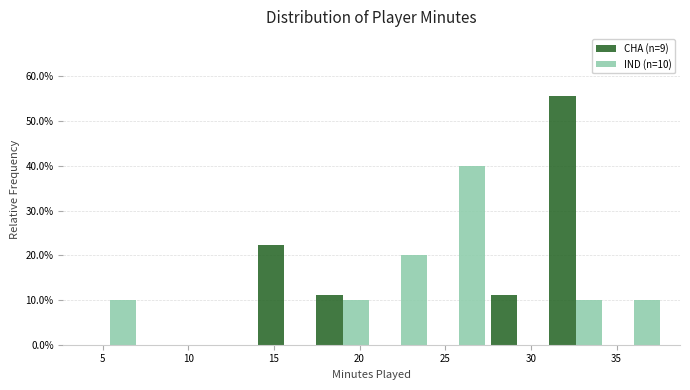

In the CHA (n=9) series, which range on the x-axis has the tallest bar?

31.0 to 34.5